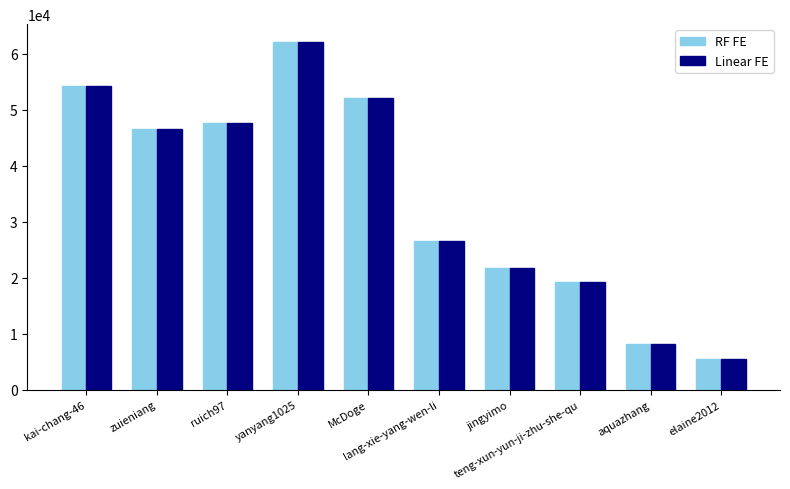

What is the difference between the maximum and second lowest values in the RF FE series?

54014